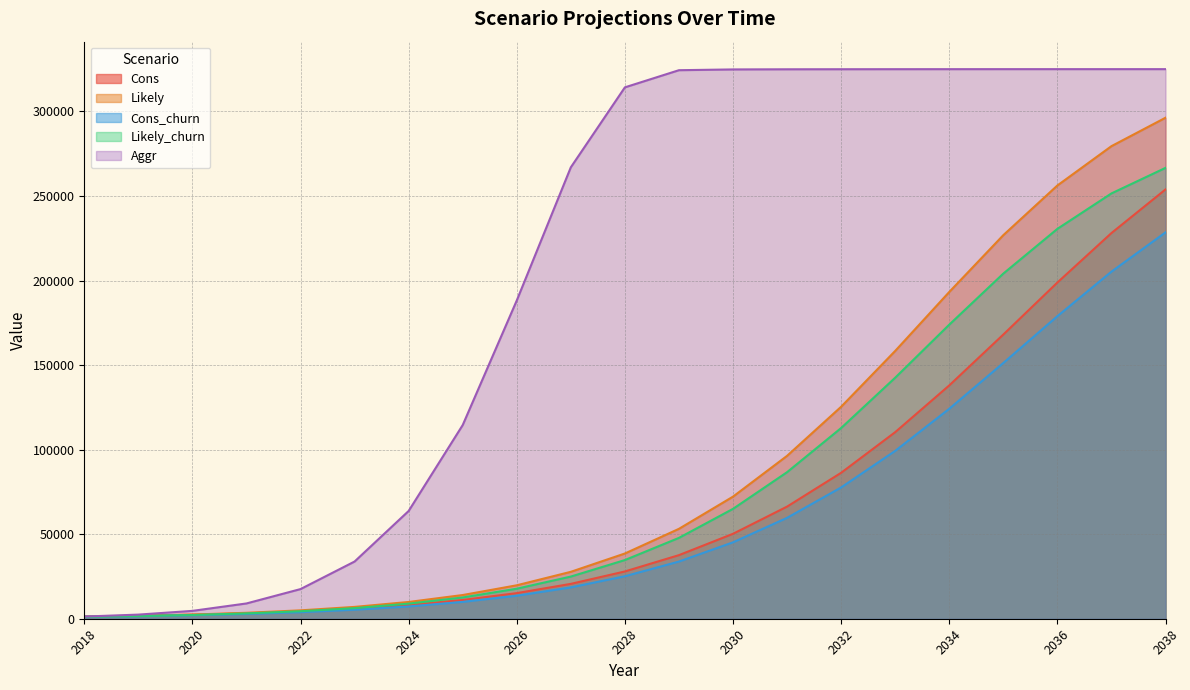

The Likely_churn series shows 6276 at 2023. True or false?

True